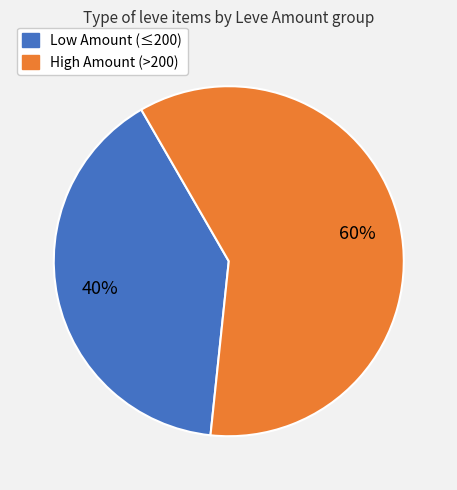

Count the number of slices in the pie.

2